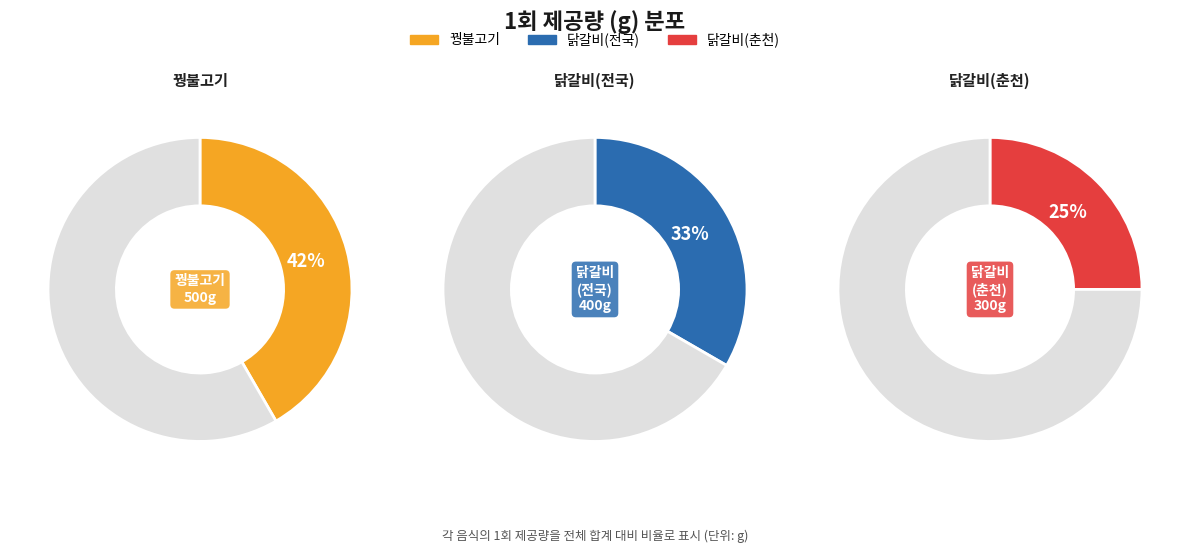

Count the number of slices in the pie.

3